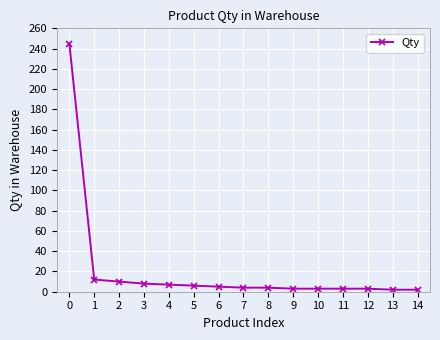

What is the average value?

21